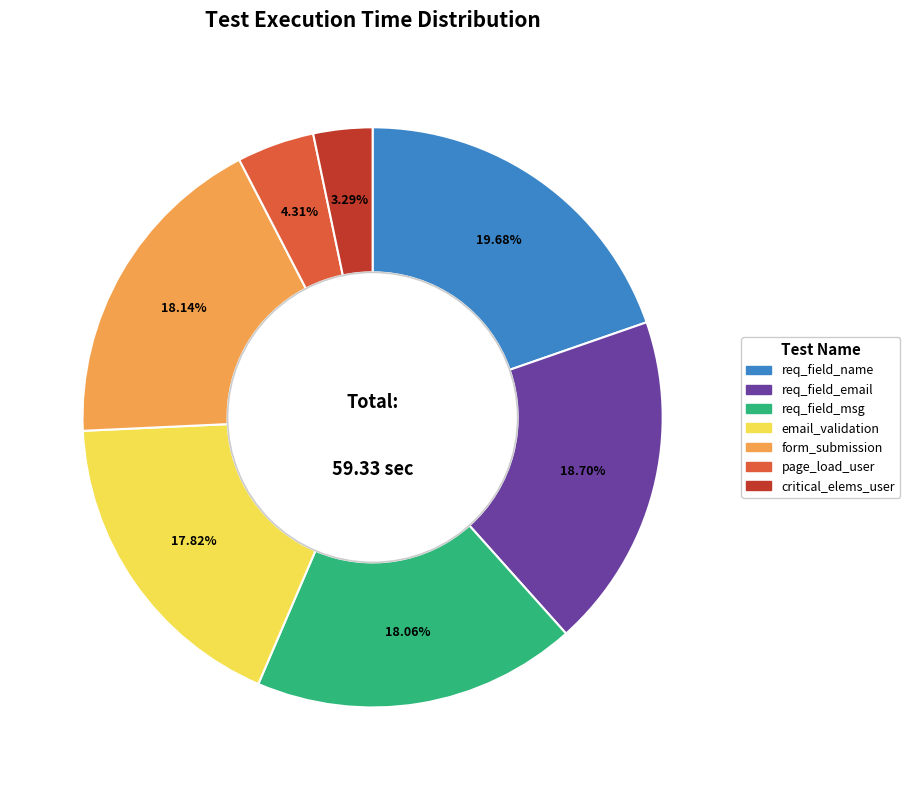

Is there a majority slice in this chart?

No